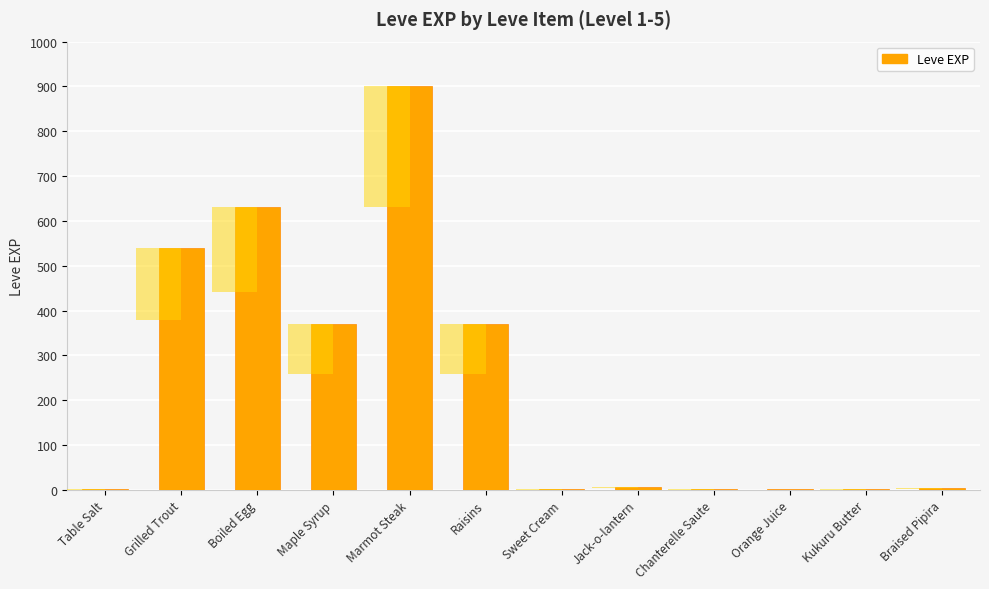

Reading left to right, what are all the values shown in this chart?

1	540	630	370	900	370	1	6	1	2	1	3